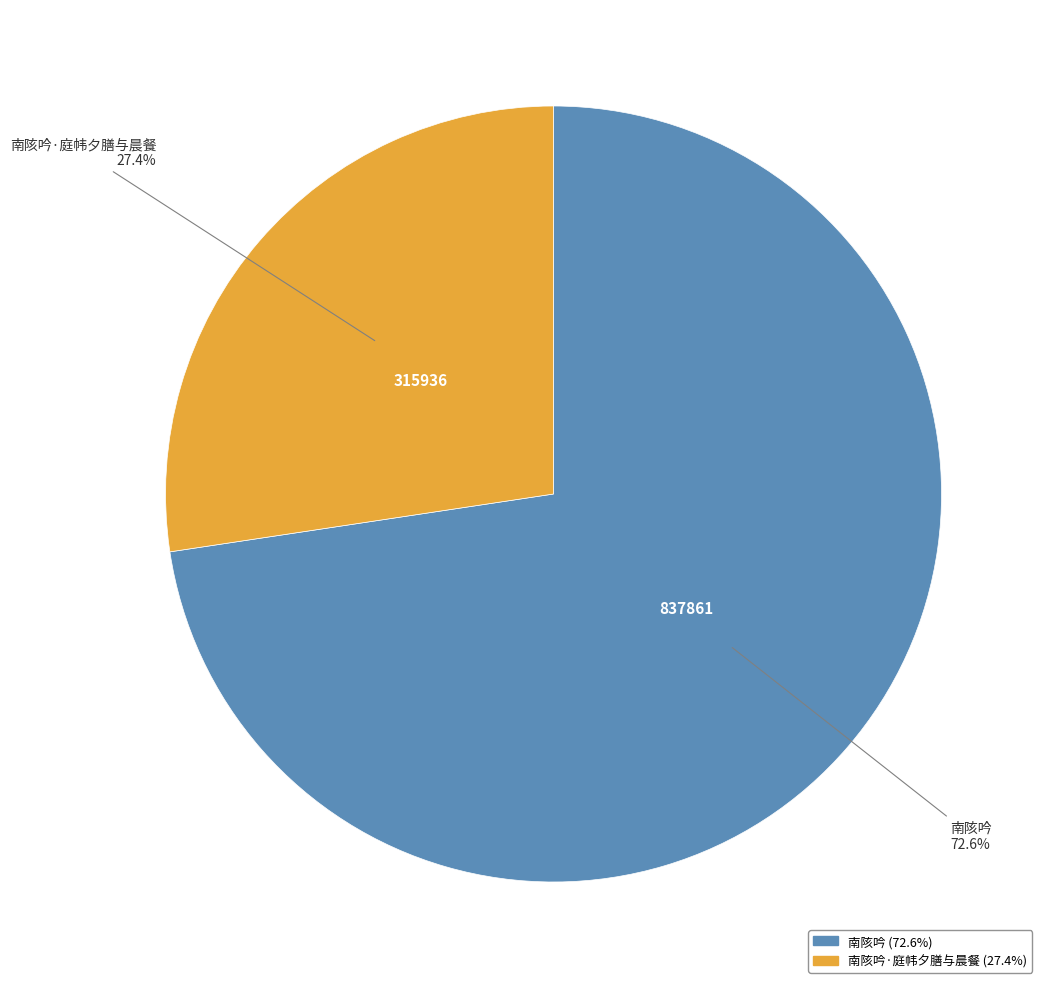

Which slice is the smallest?

南陔吟·庭帏夕膳与晨餐